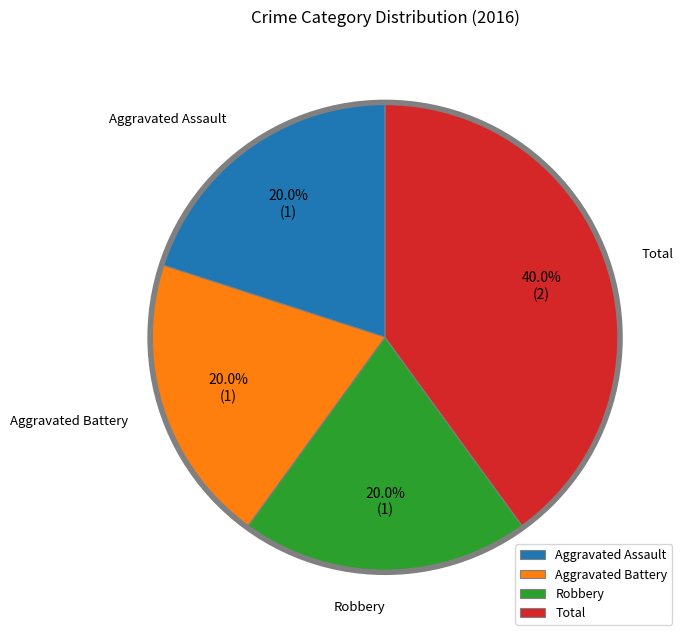

Combined, what portion of the pie is Aggravated Assault and Aggravated Battery?

40.0%